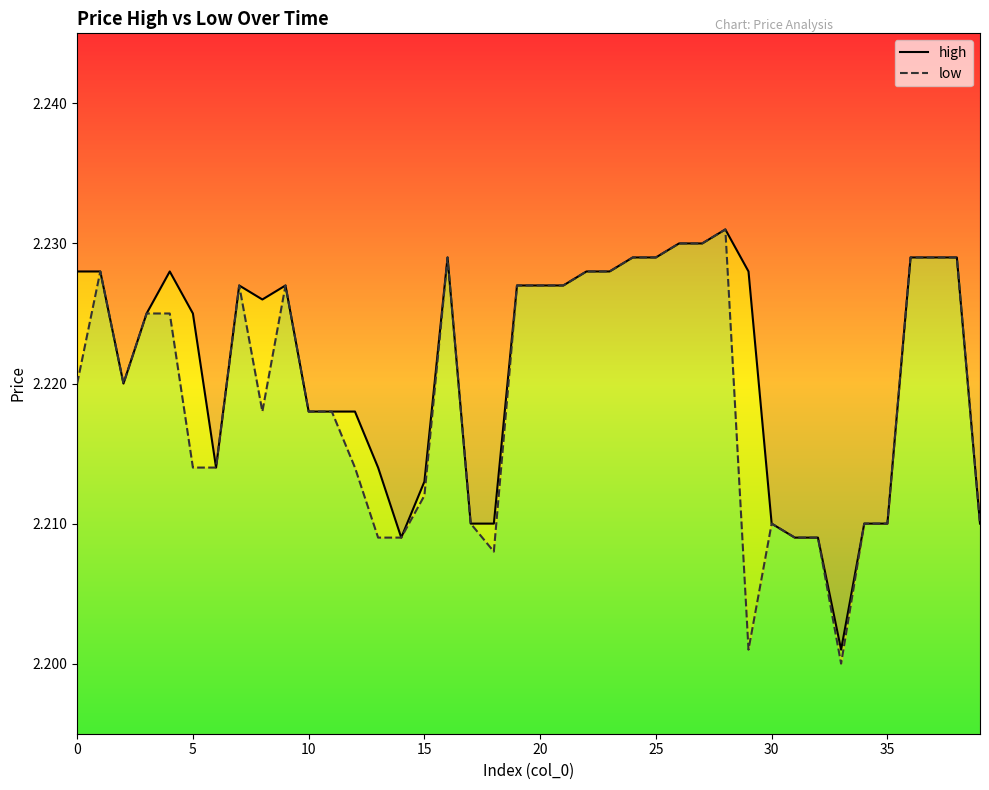

What is the highest value of the low series?

2.2